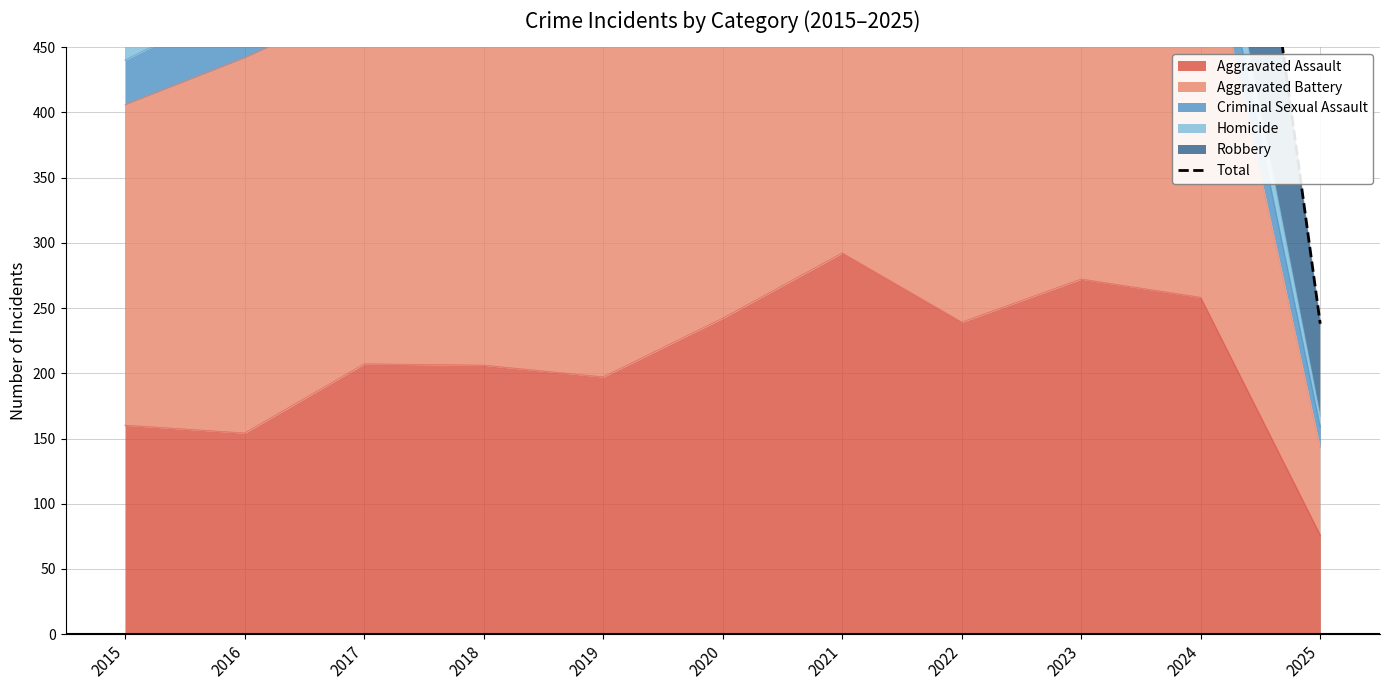

What is the lowest value of the Aggravated Assault series?

76